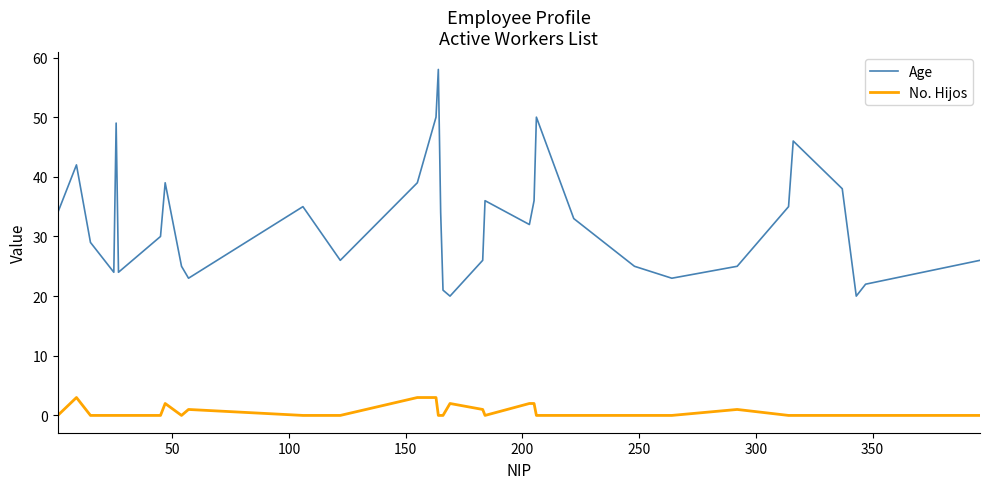

In Age, how many points are lower than both neighbors (excluding endpoints)?

8